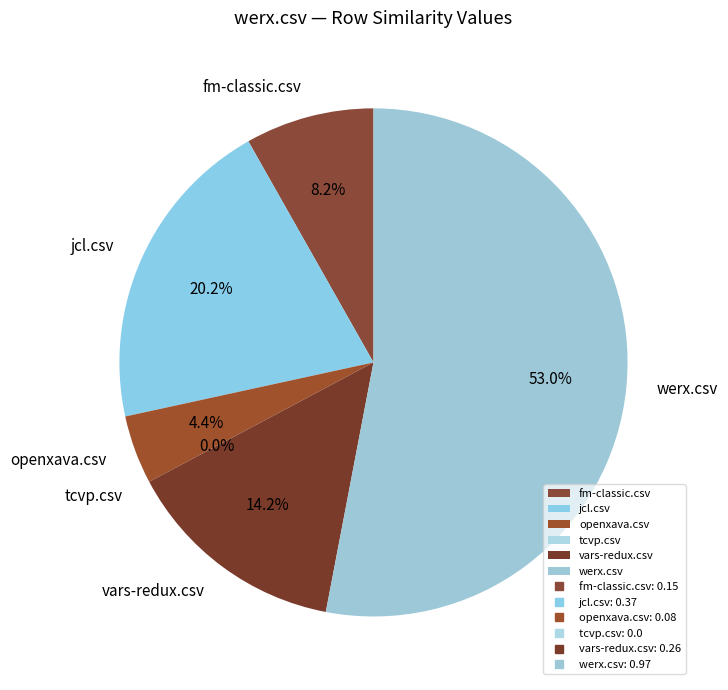

Count the number of slices in the pie.

6